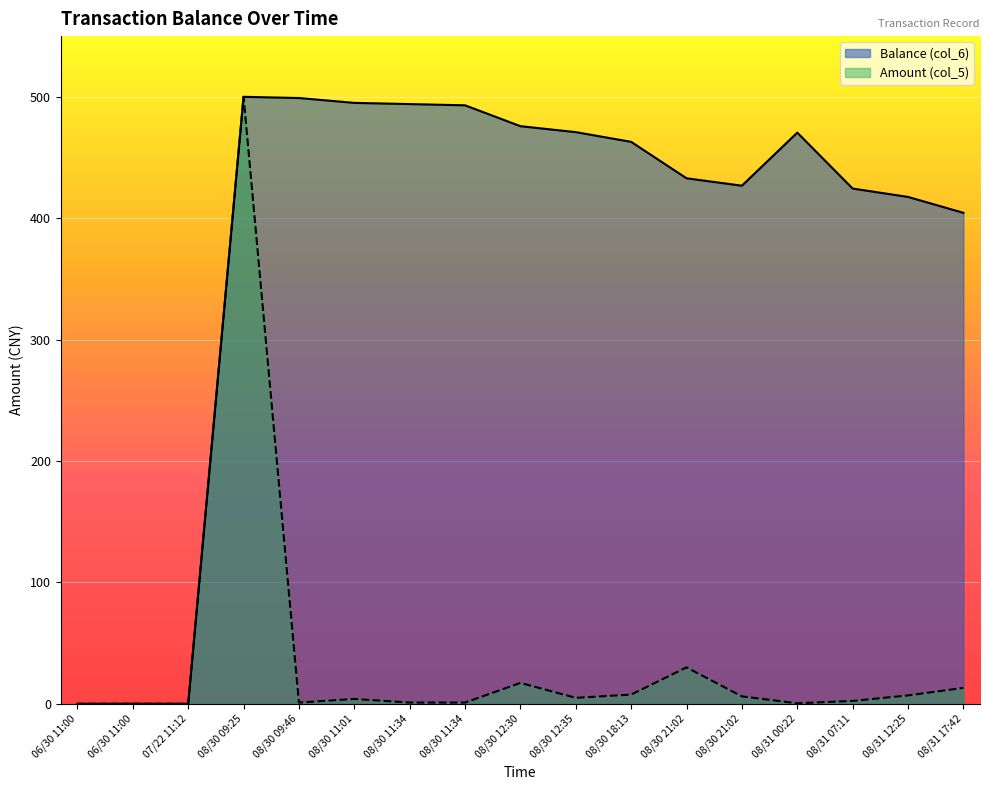

What is the difference between the second highest and second lowest values in the Balance (col_6) series?

499.0